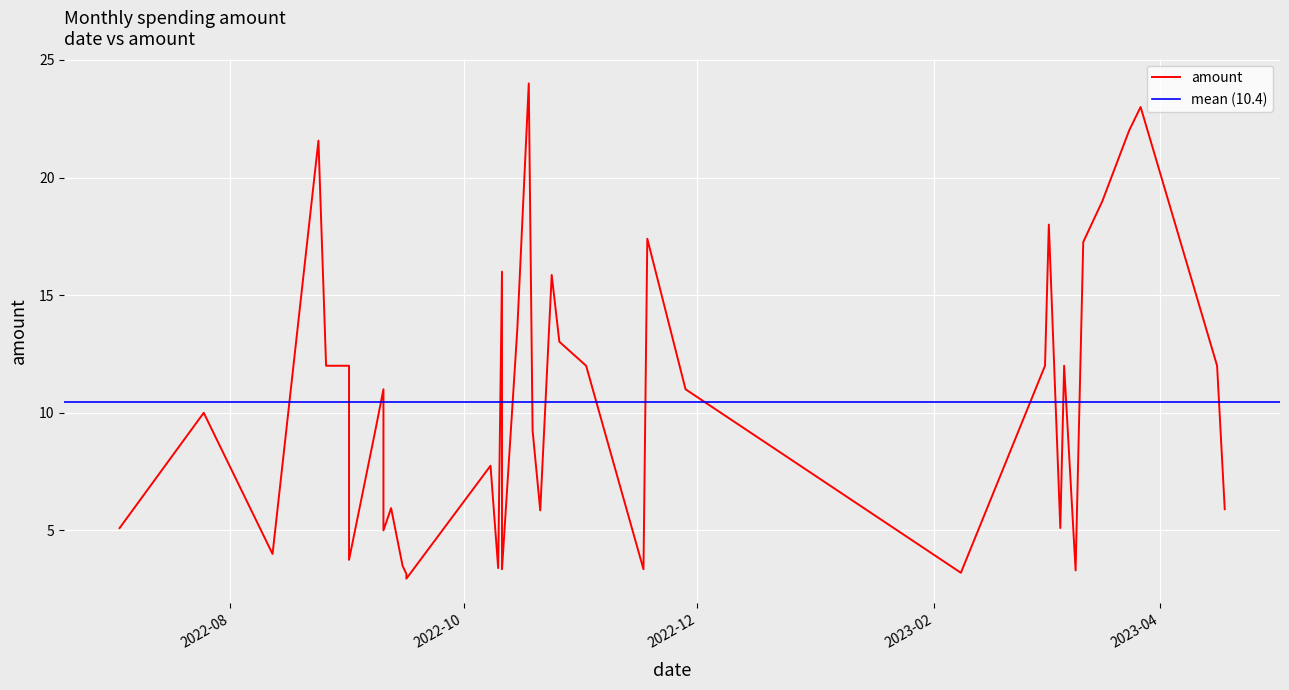

Which has a higher value, 2023-04-16 or 2022-09-12?

2023-04-16